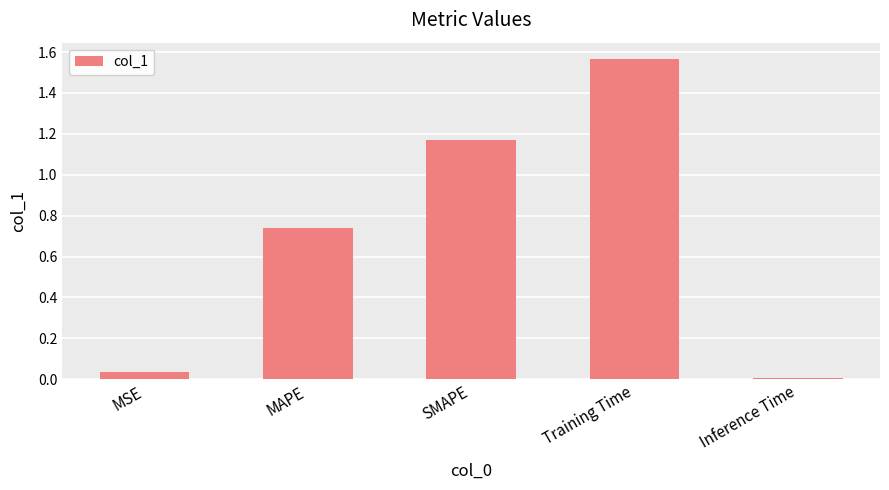

How many data points does each series have?

5